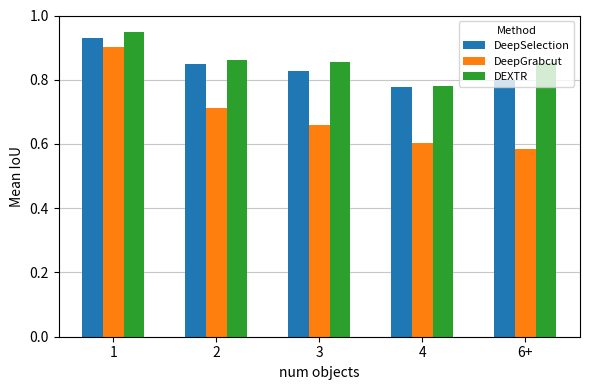

At which label does DeepSelection reach its minimum?

4